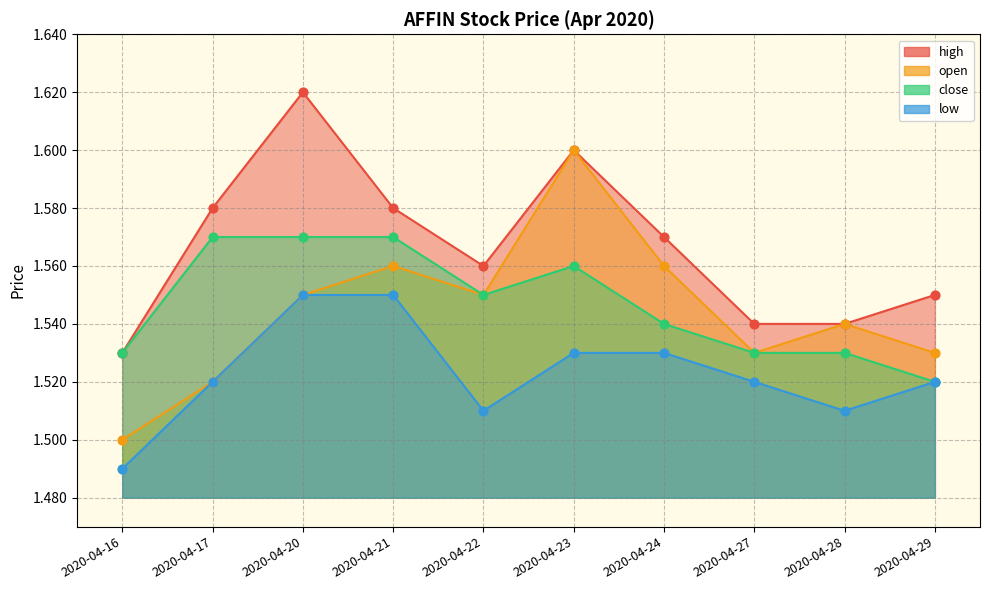

What are all the series names shown in the legend?

high, open, close, low